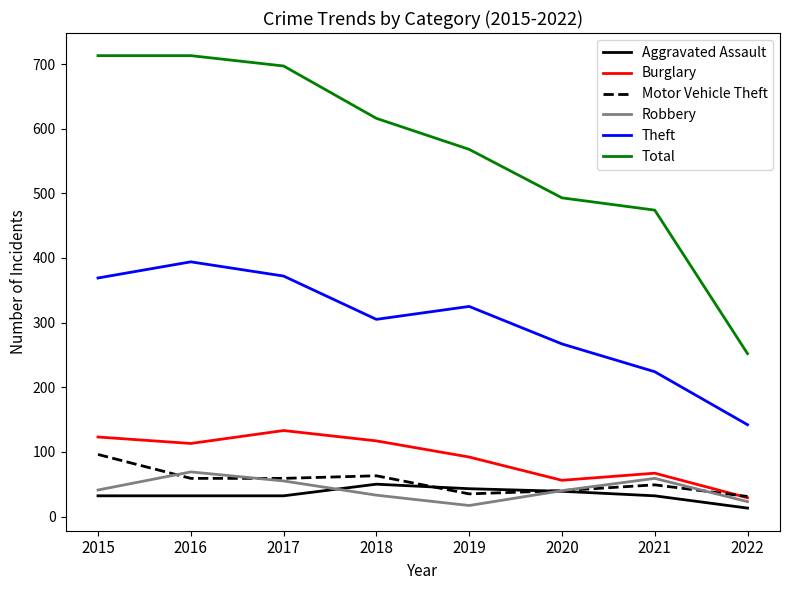

Read the Burglary value at 2017, to the nearest 10.

130